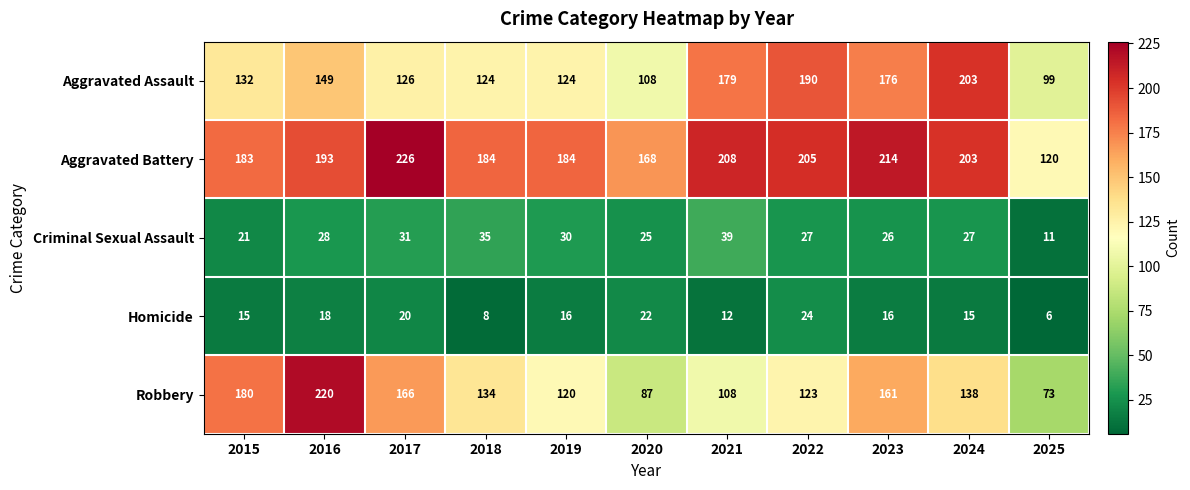

How many Homicide values are between 12 and 20?

7